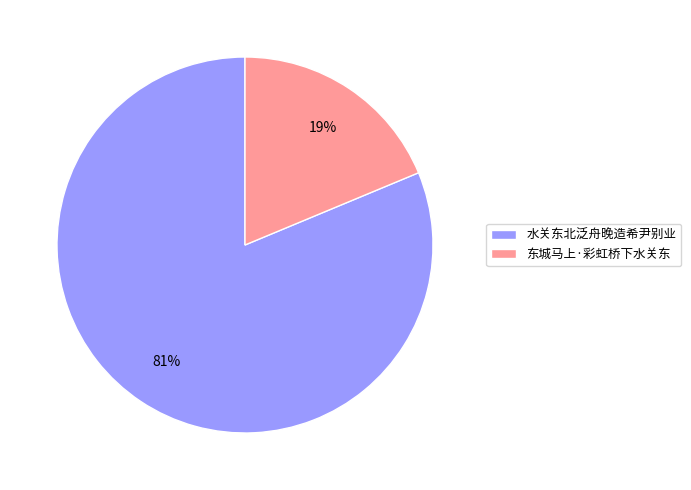

To the nearest percent, what percentage of the pie is 东城马上·彩虹桥下水关东?

19%